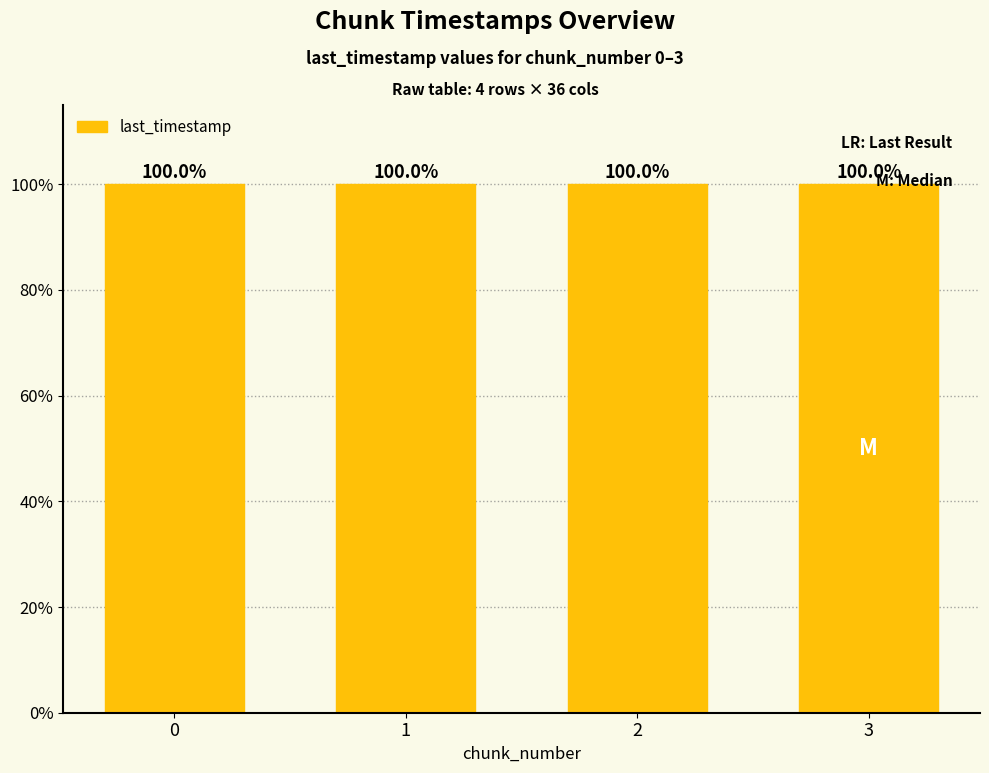

What is the greatest value displayed?

100.0